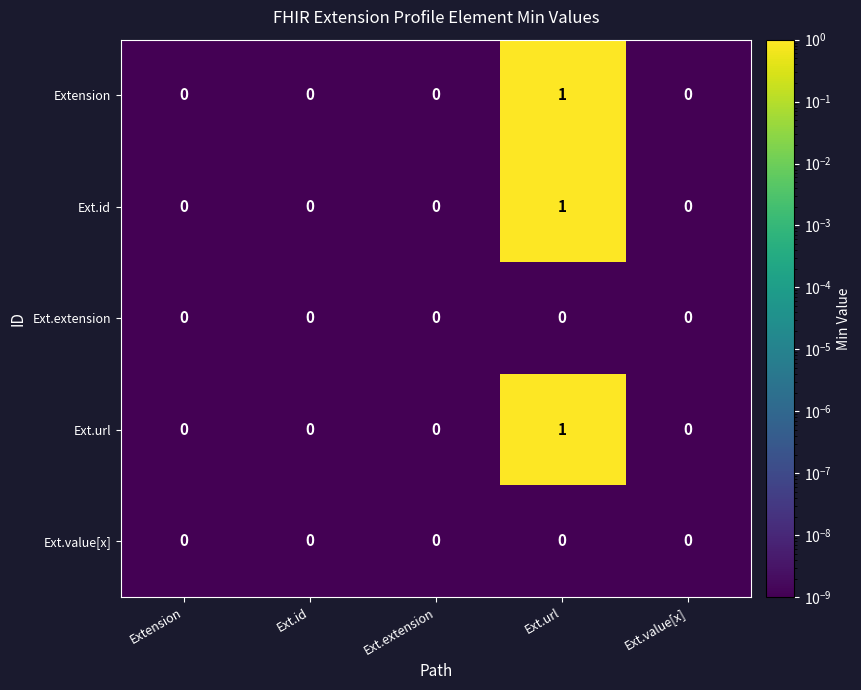

Which label corresponds to the largest value in the chart?

Ext.url